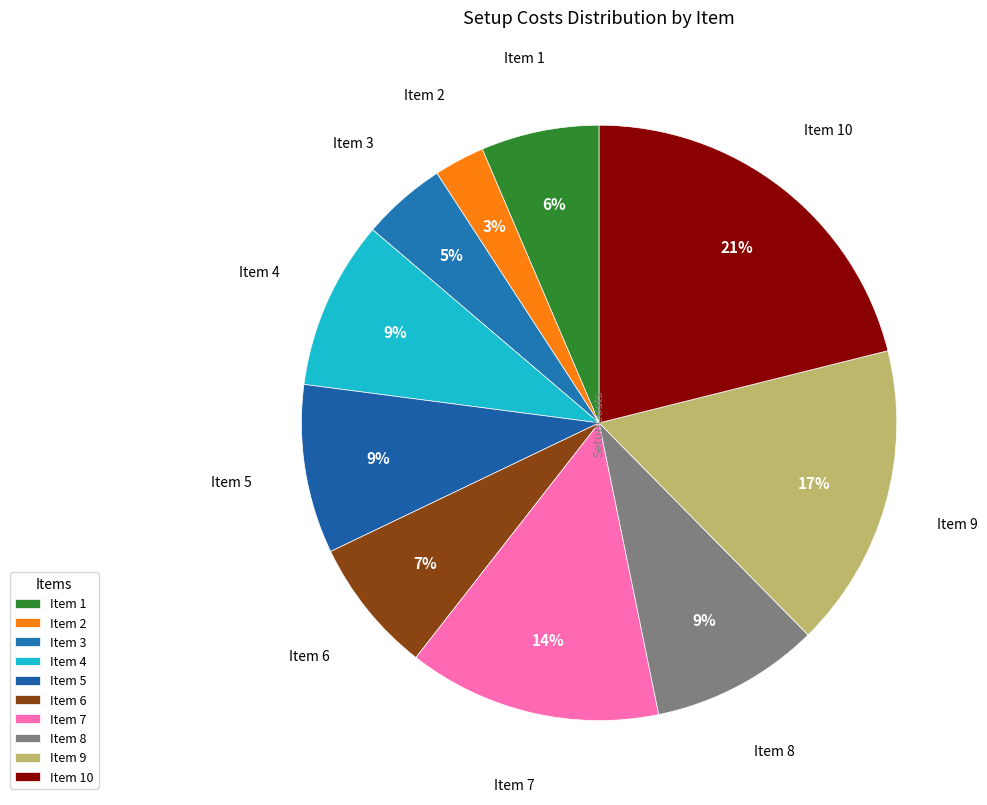

The Item 4 slice represents 1% of the pie. True or false?

False